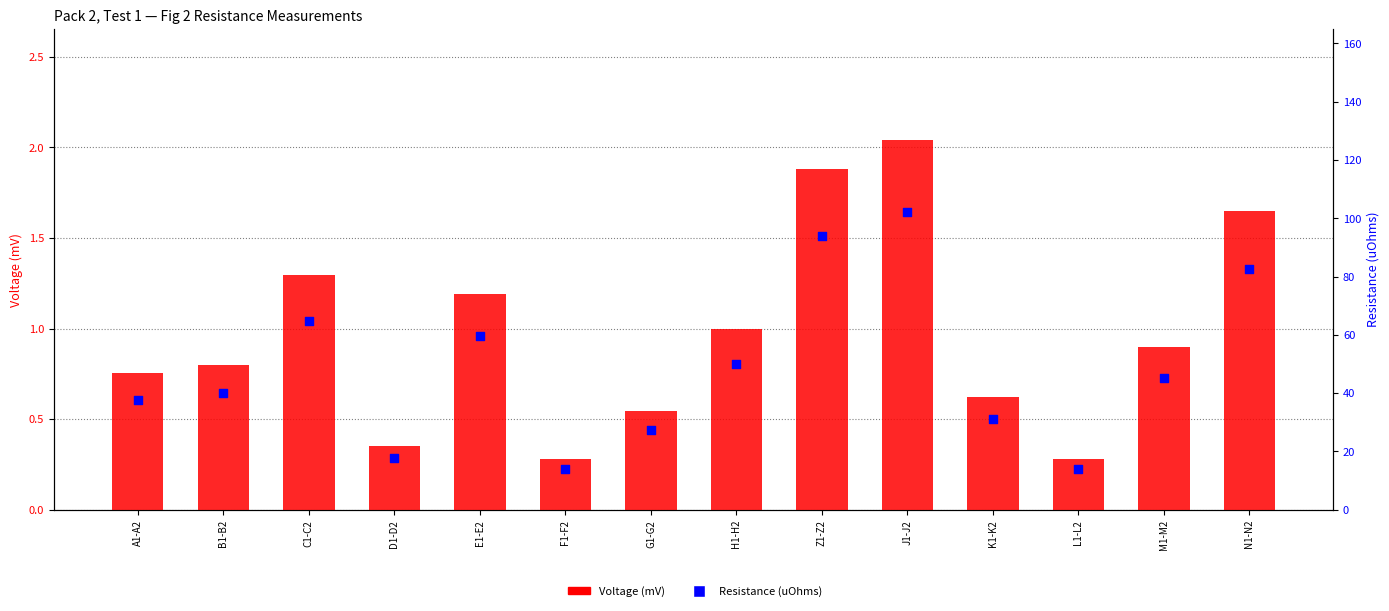

Which series has the widest spread of Y values?

Resistance (uOhms)